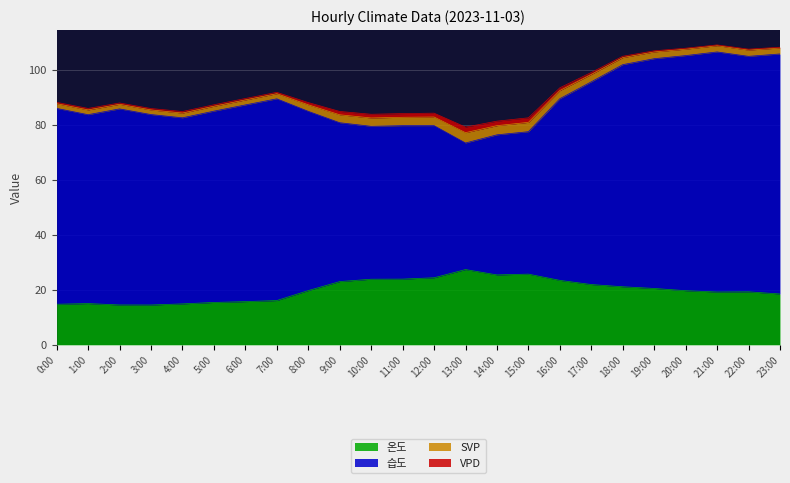

Is it true that SVP equals 1.7 at 4:00?

True